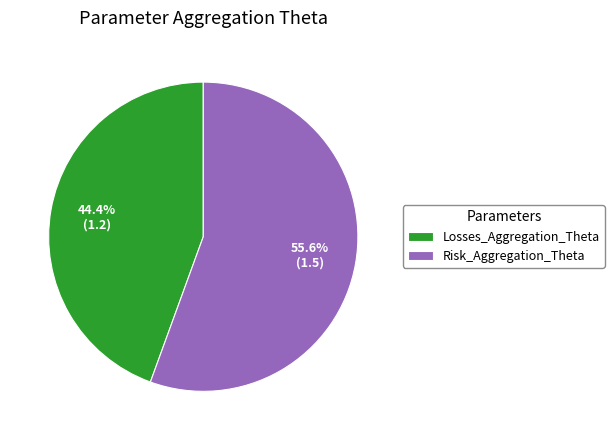

True or false: Risk_Aggregation_Theta accounts for 46% of the total.

False